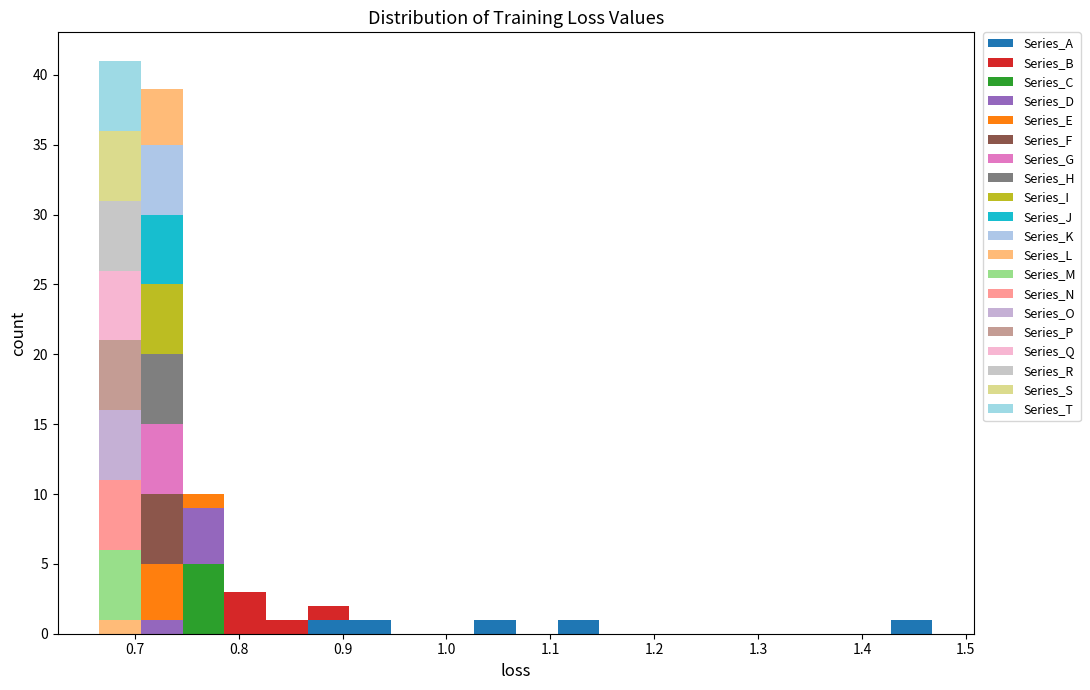

Reading left to right, transcribe this chart: for each stacked bar, give the range it covers on the x-axis and its total height. Neither the bar edges nor the heights are printed on the chart, so give them approximately, as read against the axes.

0.67 to 0.71: 41
0.71 to 0.75: 39
0.75 to 0.79: 10
0.79 to 0.83: 3
0.83 to 0.87: 1
0.87 to 0.91: 2
0.91 to 0.95: 1
0.95 to 0.99: 0
0.99 to 1.03: 0
1.03 to 1.07: 1
1.07 to 1.11: 0
1.11 to 1.15: 1
1.15 to 1.19: 0
1.19 to 1.23: 0
1.23 to 1.27: 0
1.27 to 1.31: 0
1.31 to 1.35: 0
1.35 to 1.39: 0
1.39 to 1.43: 0
1.43 to 1.47: 1